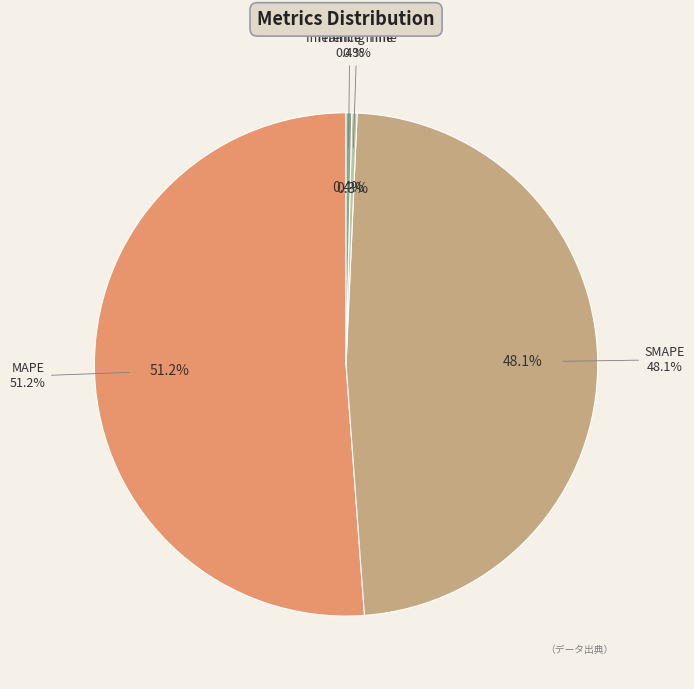

Is the sum of SMAPE and Inference Time greater than half?

No